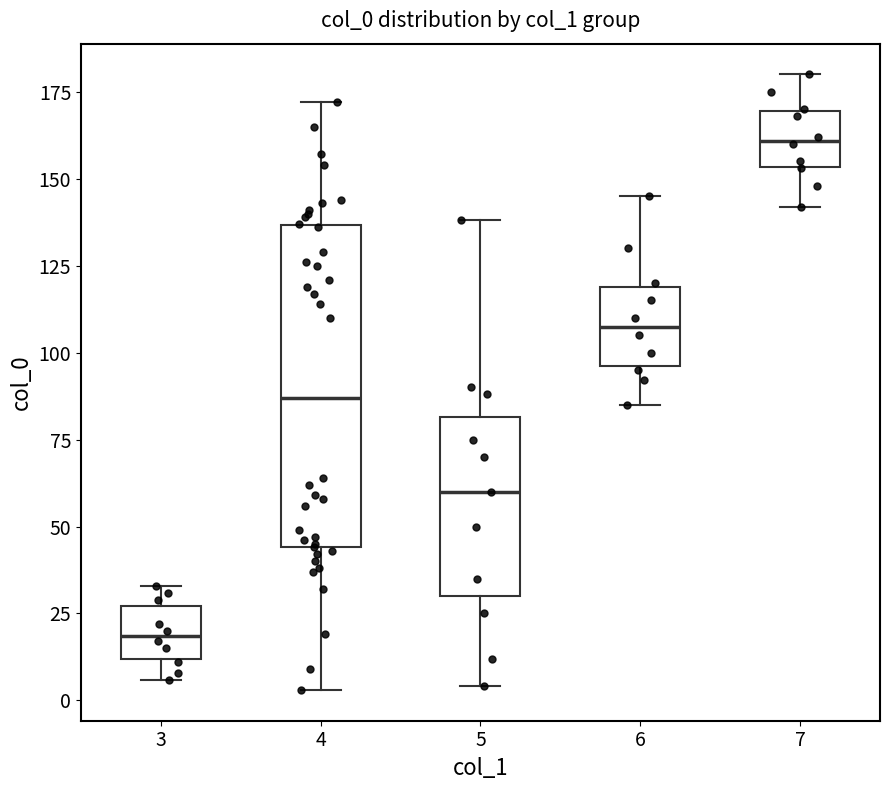

Reading left to right, transcribe this box plot: for each box, give where its median line is, the range the box spans, and where its two whiskers end, as read against the y-axis. The values are not printed on the chart, so give them approximately, as read against the axis.

3: median 20, box 10 to 25, whiskers 5 to 35
4: median 85, box 45 to 135, whiskers 5 to 170
5: median 60, box 30 to 80, whiskers 5 to 140
6: median 110, box 95 to 120, whiskers 85 to 145
7: median 160, box 155 to 170, whiskers 140 to 180